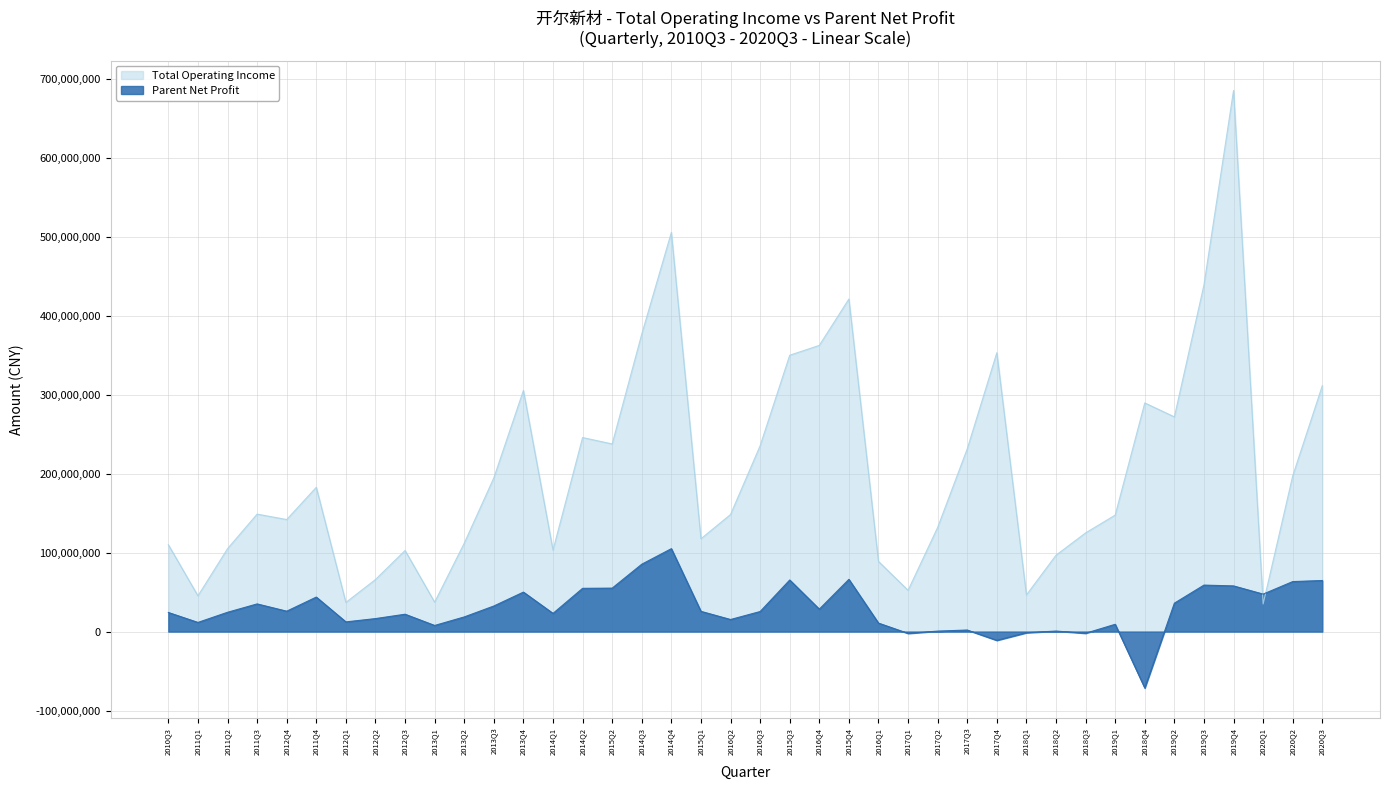

What is the maximum value for Total Operating Income?

685325805.4